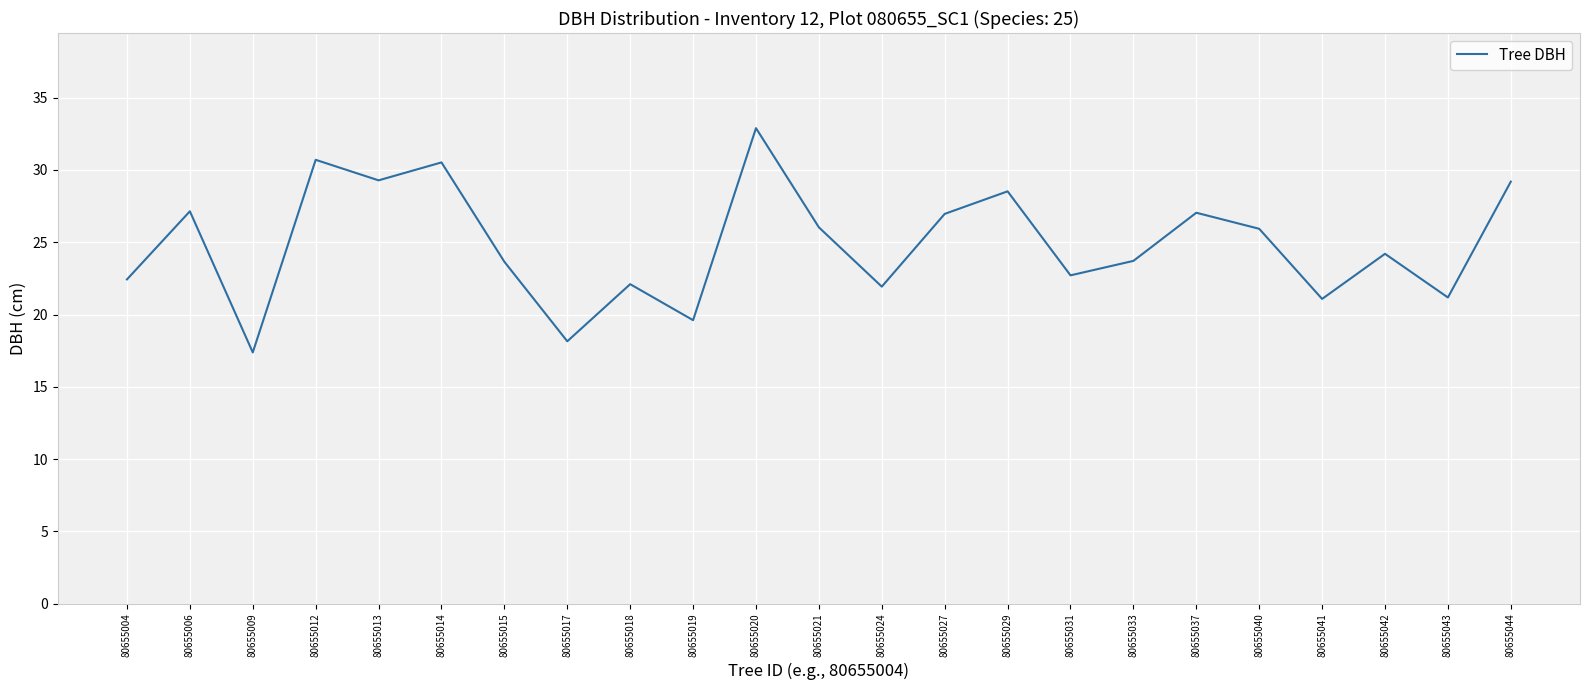

True or false: the data shows 40.6 at 80655029.

False